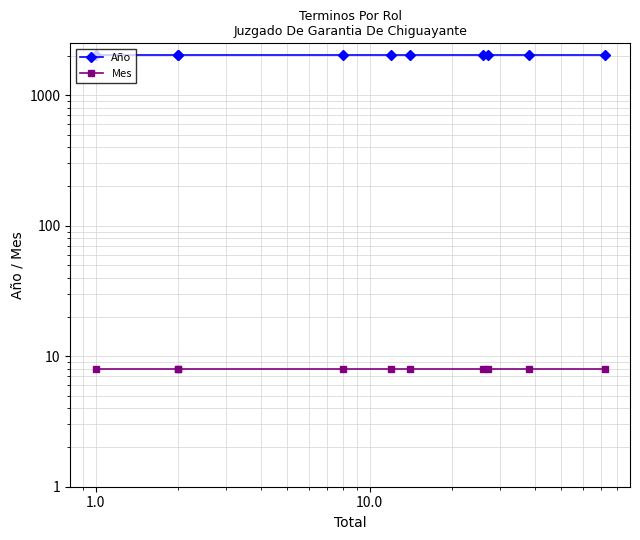

Is the value of Año at 1000.0 greater than the value of Mes at 8?

Yes